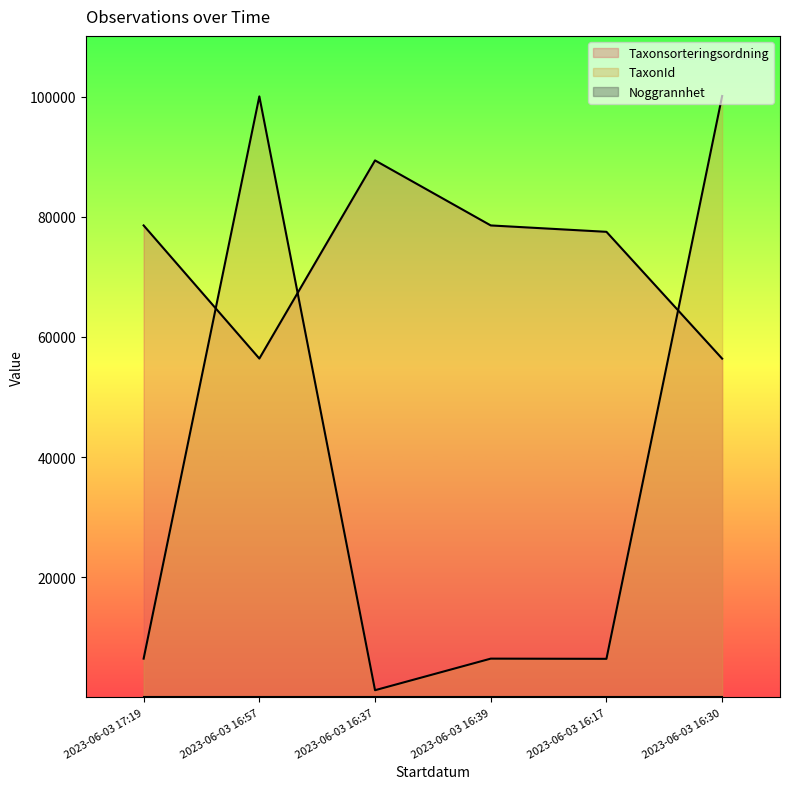

Rank the categories by TaxonId value from highest to lowest.

2023-06-03 16:30, 2023-06-03 16:57, 2023-06-03 17:19, 2023-06-03 16:39, 2023-06-03 16:17, 2023-06-03 16:37